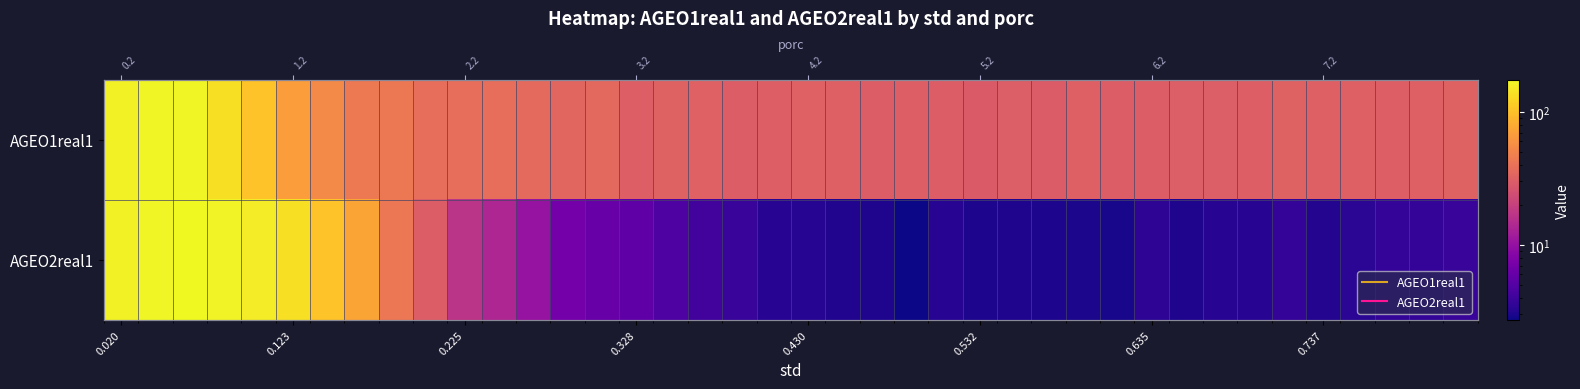

Where does the AGEO1real1 series first go above 31?

0.020